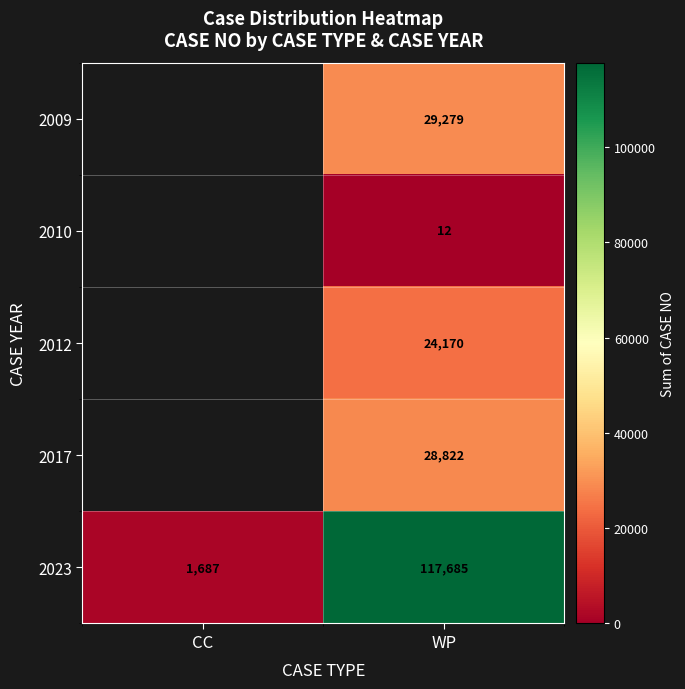

How many categories are shown in the chart?

2